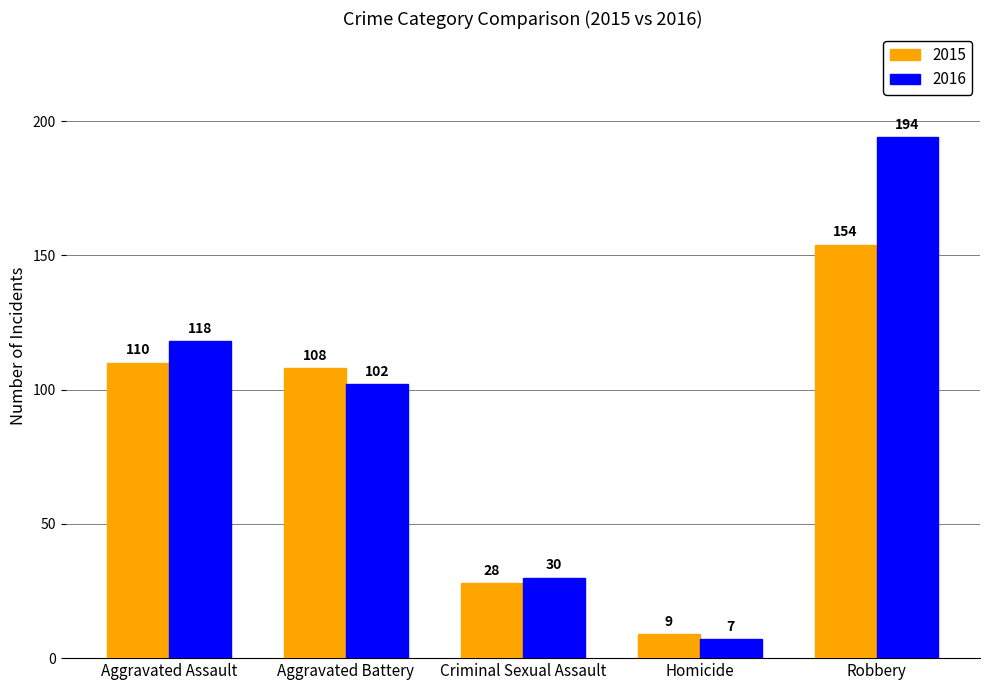

Is the value of 2015 at Aggravated Battery greater than the value of 2016 at Criminal Sexual Assault?

Yes